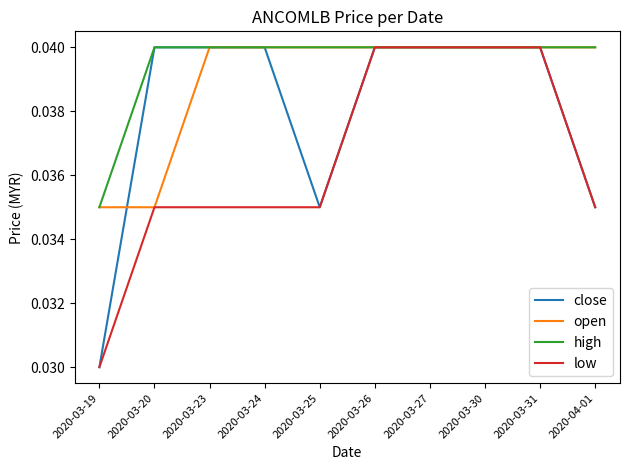

At which label does high reach its minimum?

2020-03-19